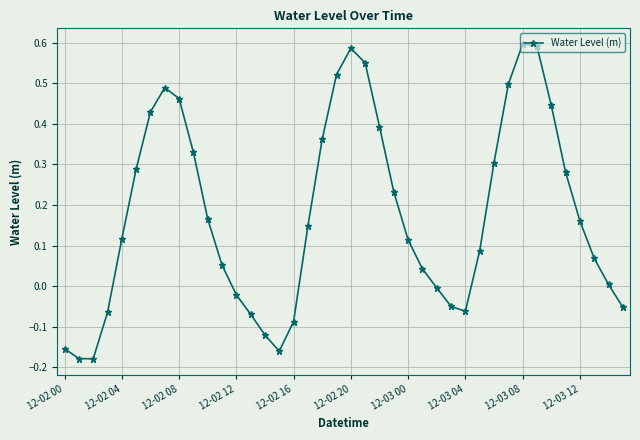

True or false: there are more than 2 points higher than both neighbors.

True